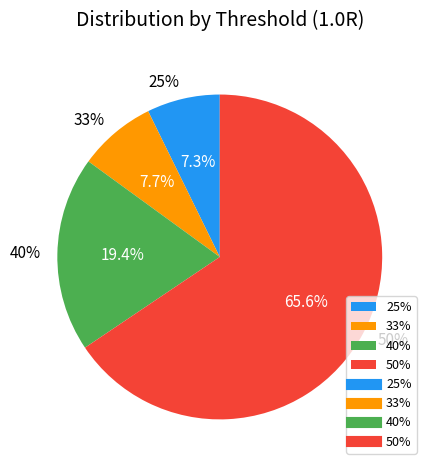

Rank the categories by value from highest to lowest.

50%, 40%, 33%, 25%